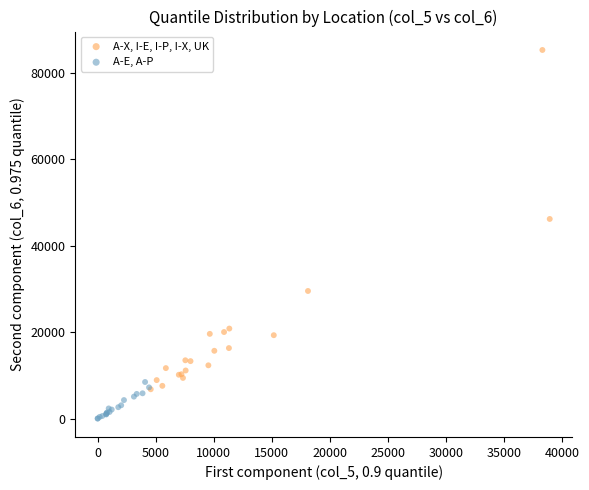

Which series contains the lowest Y value?

A-E, A-P